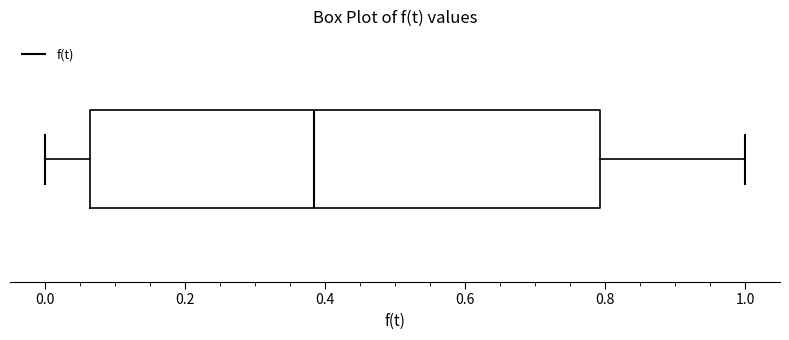

Read this box plot against the x-axis: the position of the median line, the range covered by the box, and the ends of both whiskers. The values are not printed on the chart, so give them approximately, as read against the axis.

median 0.38, box 0.06 to 0.80, whiskers 0.00 to 1.00